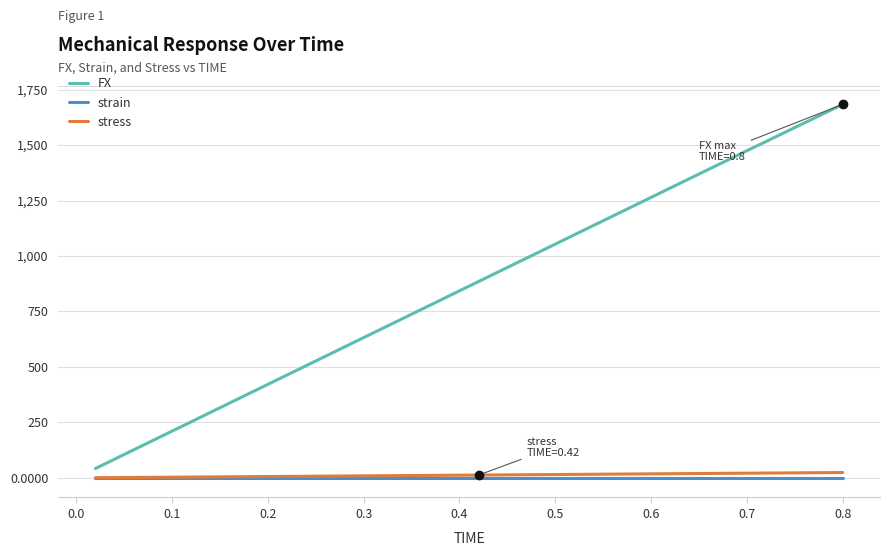

What is the maximum value for FX?

1683.4